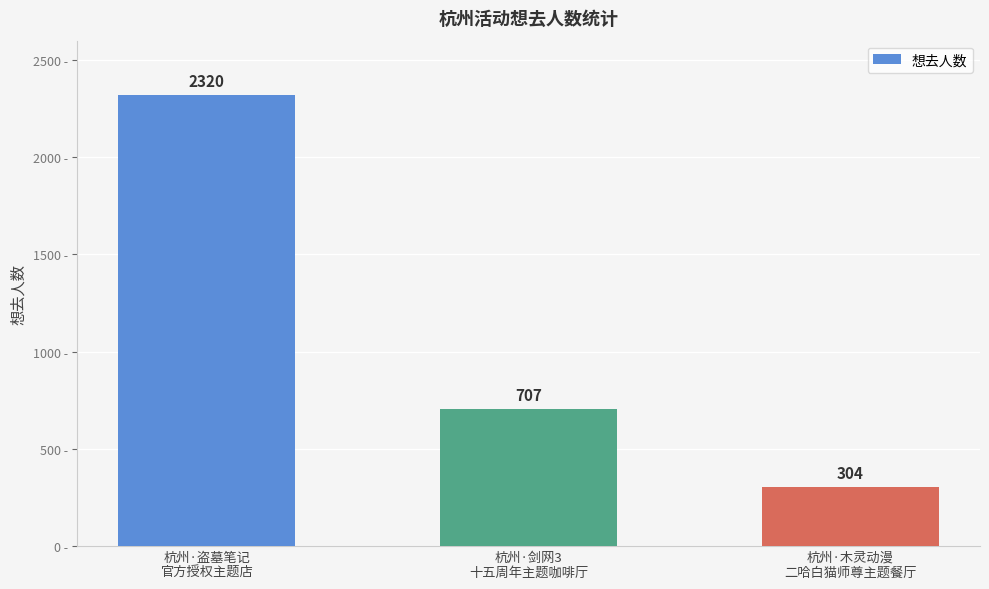

True or false: the data shows 91 at 杭州·木灵动漫
二哈白猫师尊主题餐厅.

False